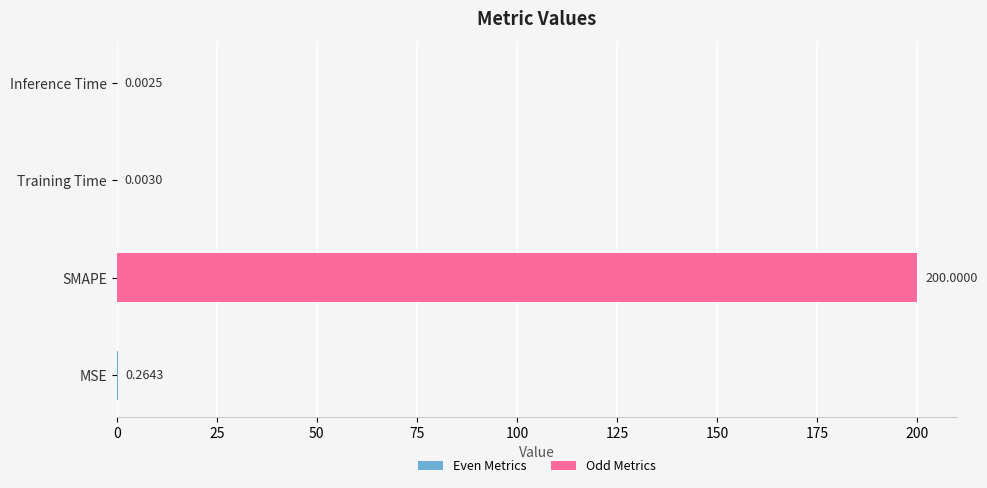

Which has a higher value, Inference Time or Training Time?

Training Time